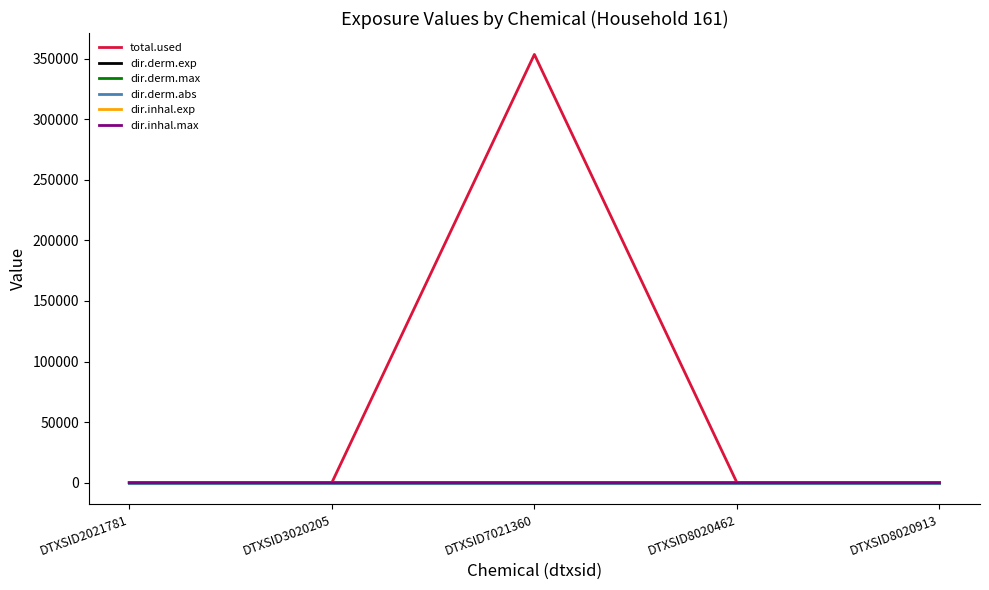

What are all the series names shown in the legend?

total.used, dir.derm.exp, dir.derm.max, dir.derm.abs, dir.inhal.exp, dir.inhal.max